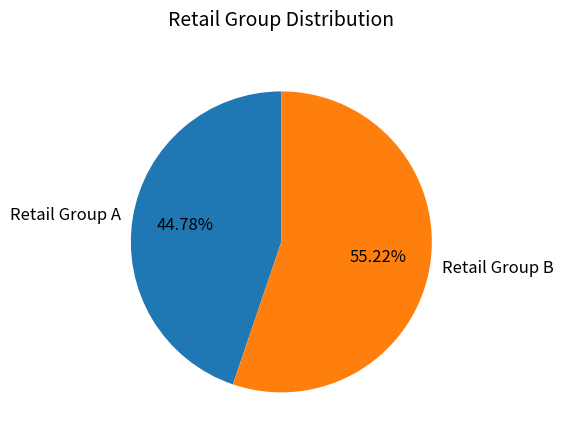

Which slice is the largest?

Retail Group B